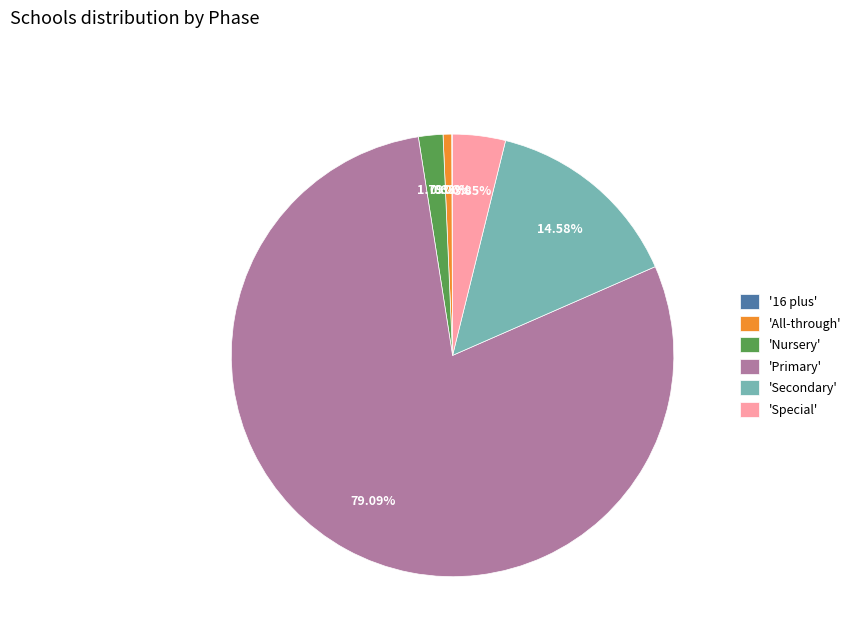

Between 'Secondary' and 'Special', which is larger?

'Secondary'